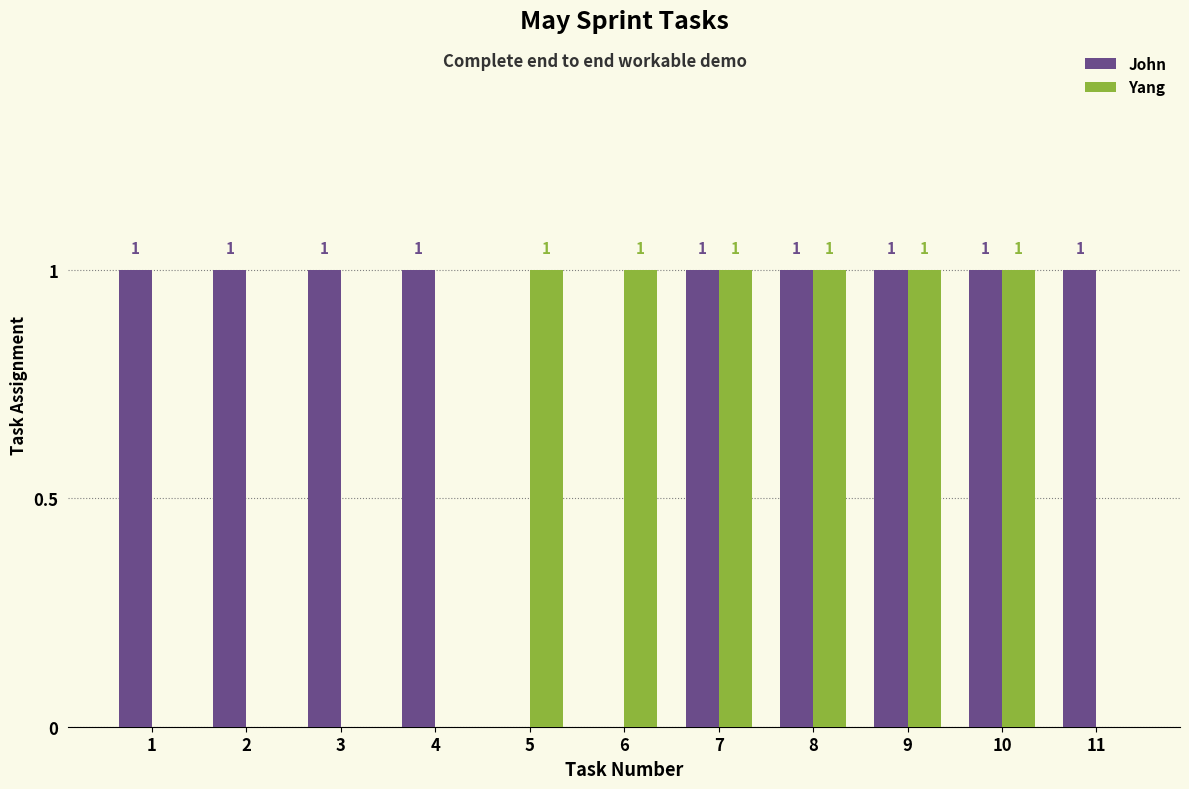

Is it true that Yang equals 0 at 2?

True